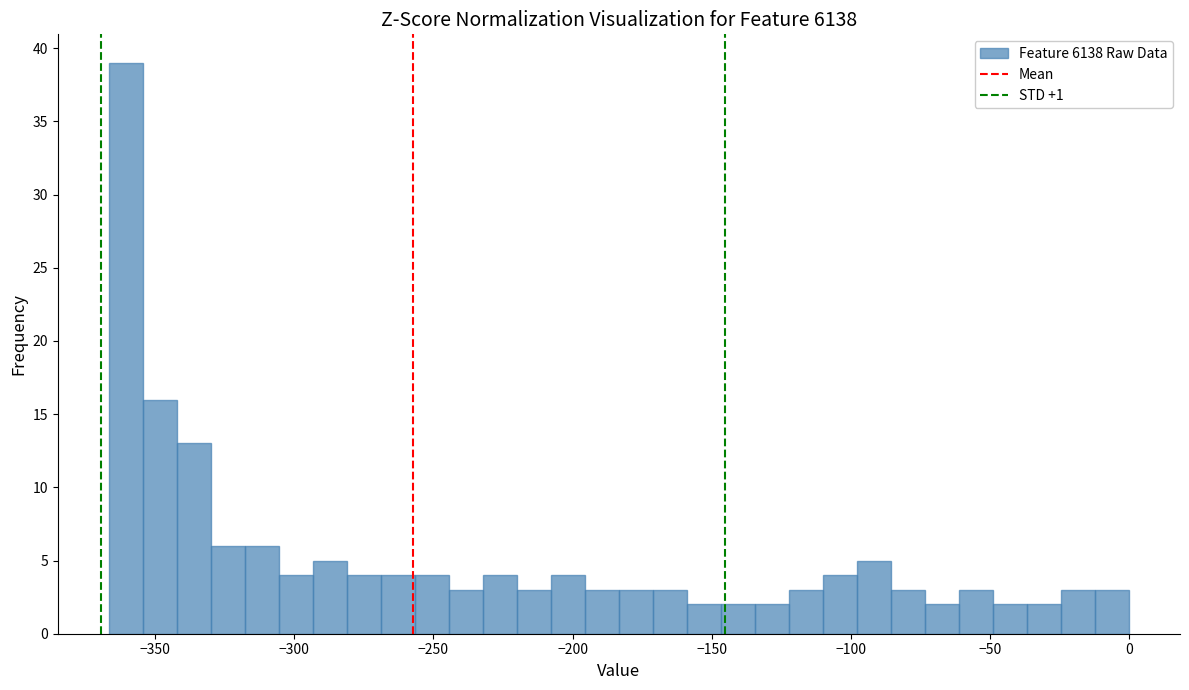

Read against the x-axis, roughly where is the centre of the tallest bar?

-360